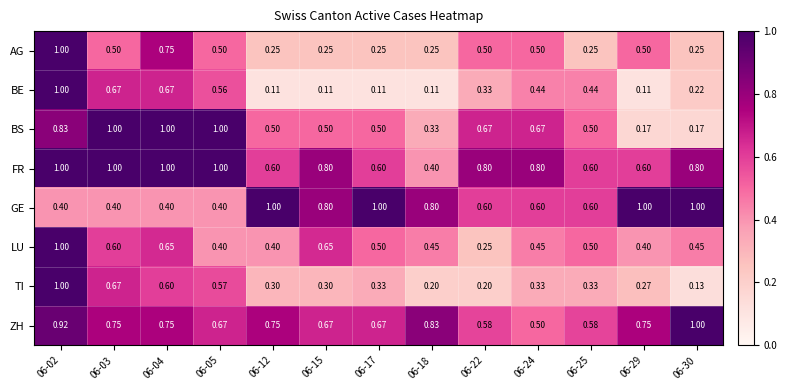

Which series changed the most between 06-02 and 06-18?

BE